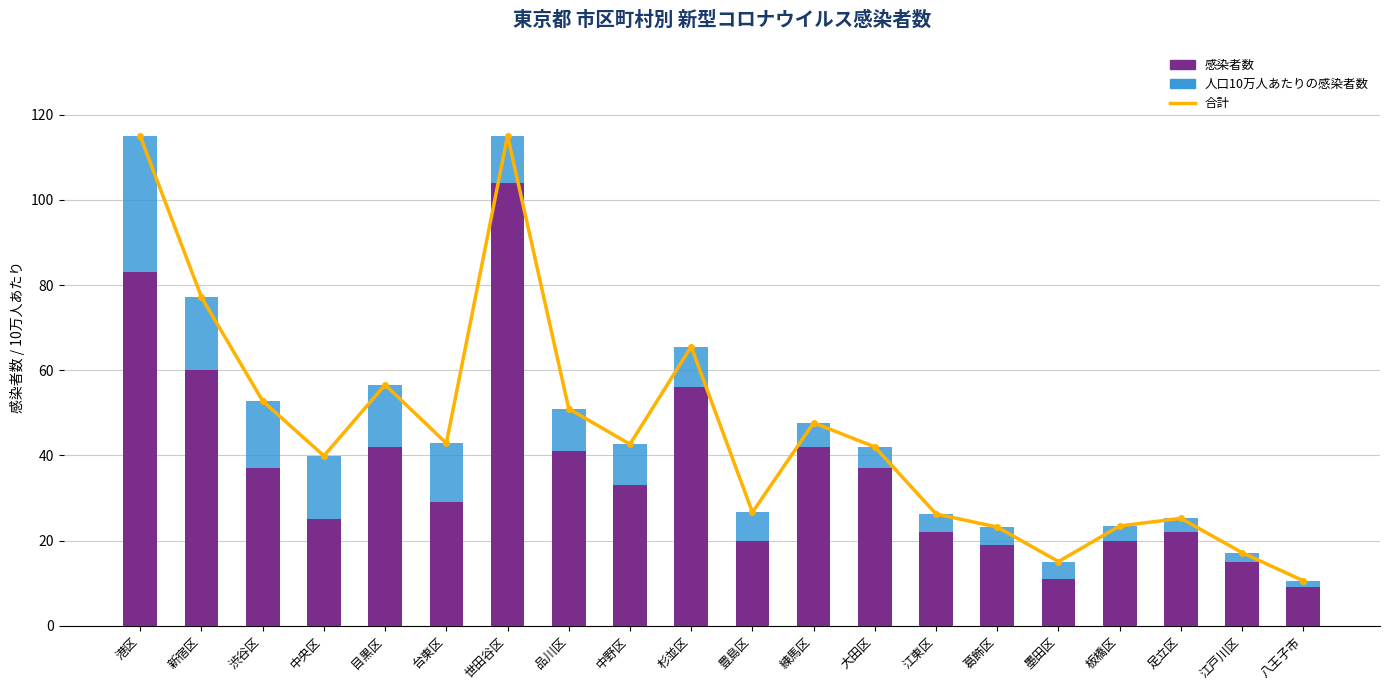

What is the maximum value shown in the chart?

115.1